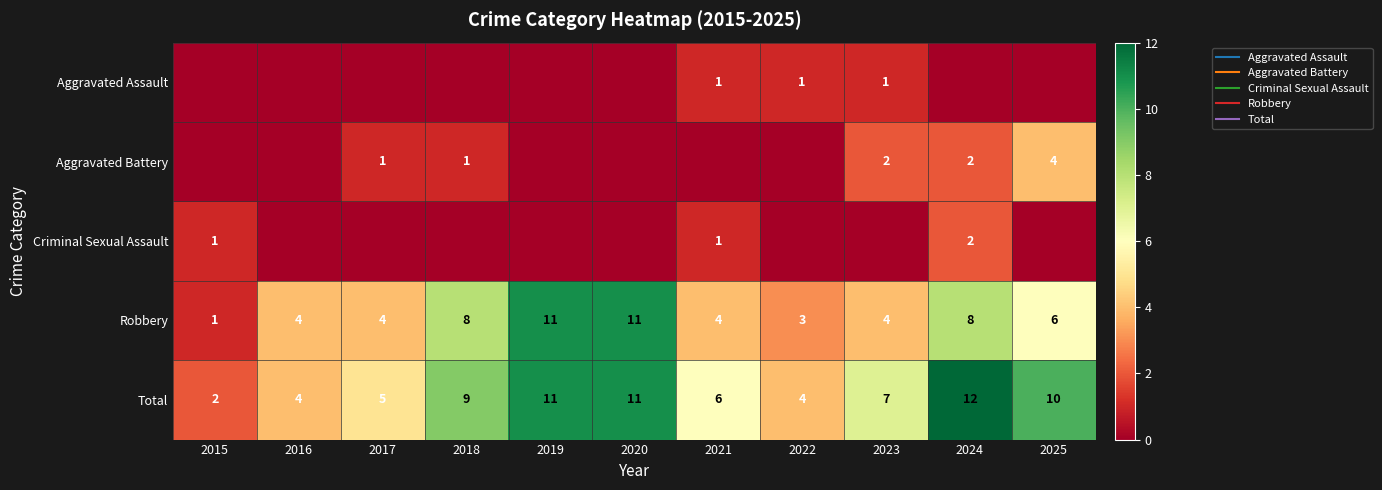

How many data points in Criminal Sexual Assault are above 0?

3